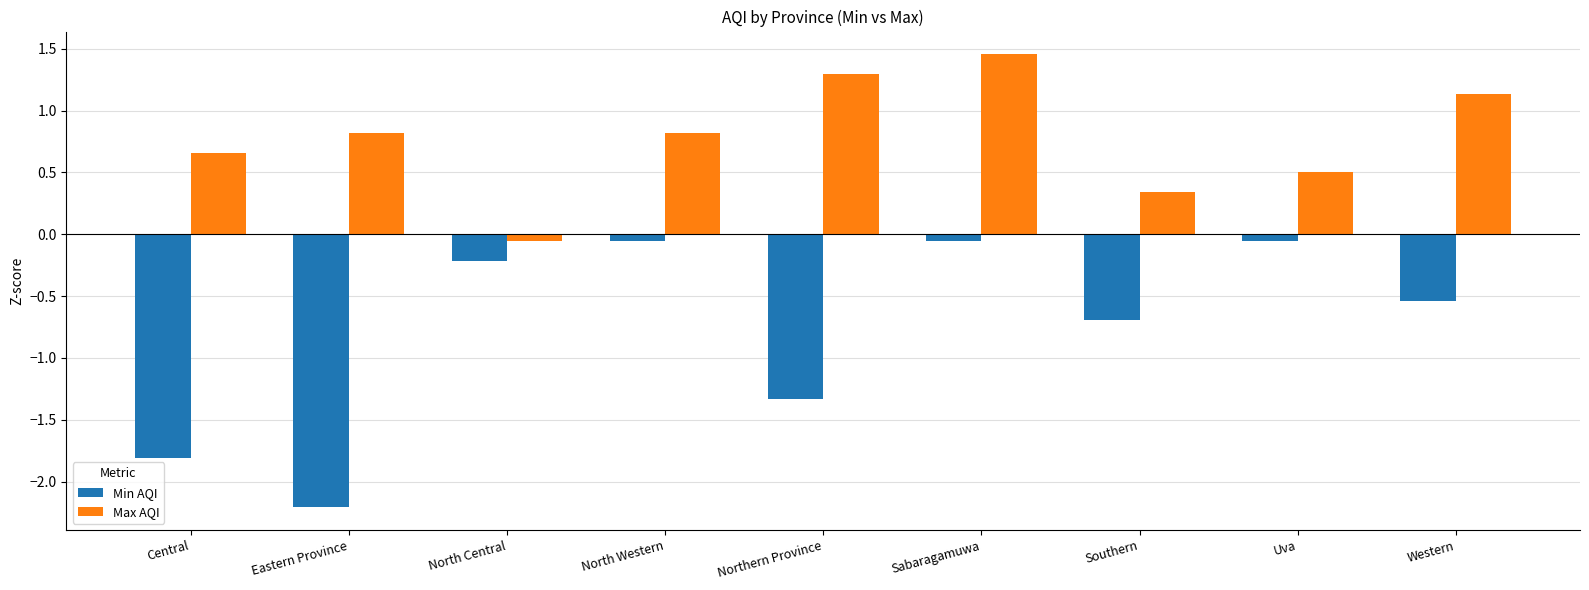

What are all the series names shown in the legend?

Min AQI, Max AQI